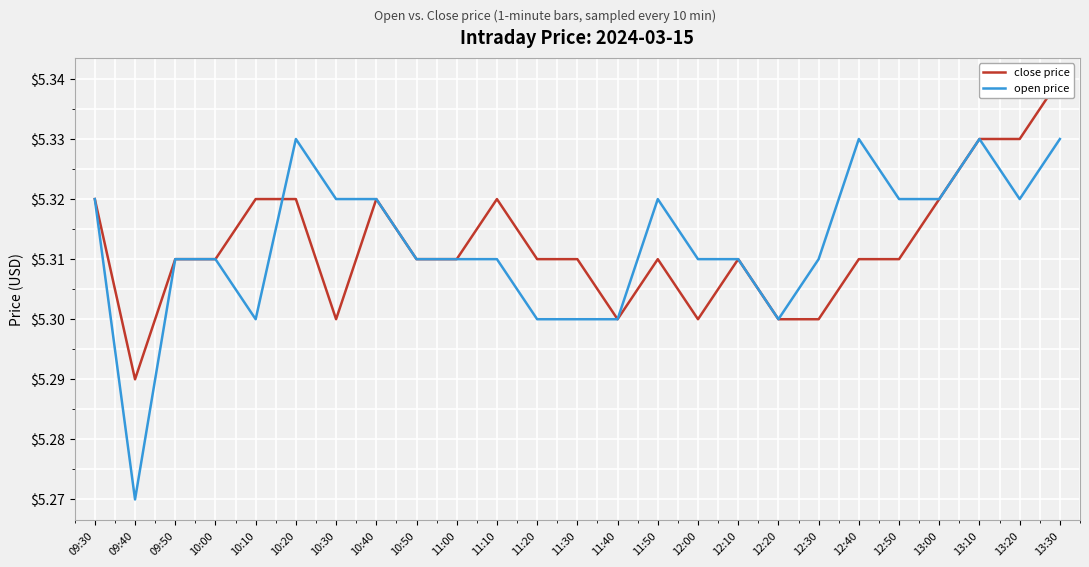

What position from the right is 11:10?

15